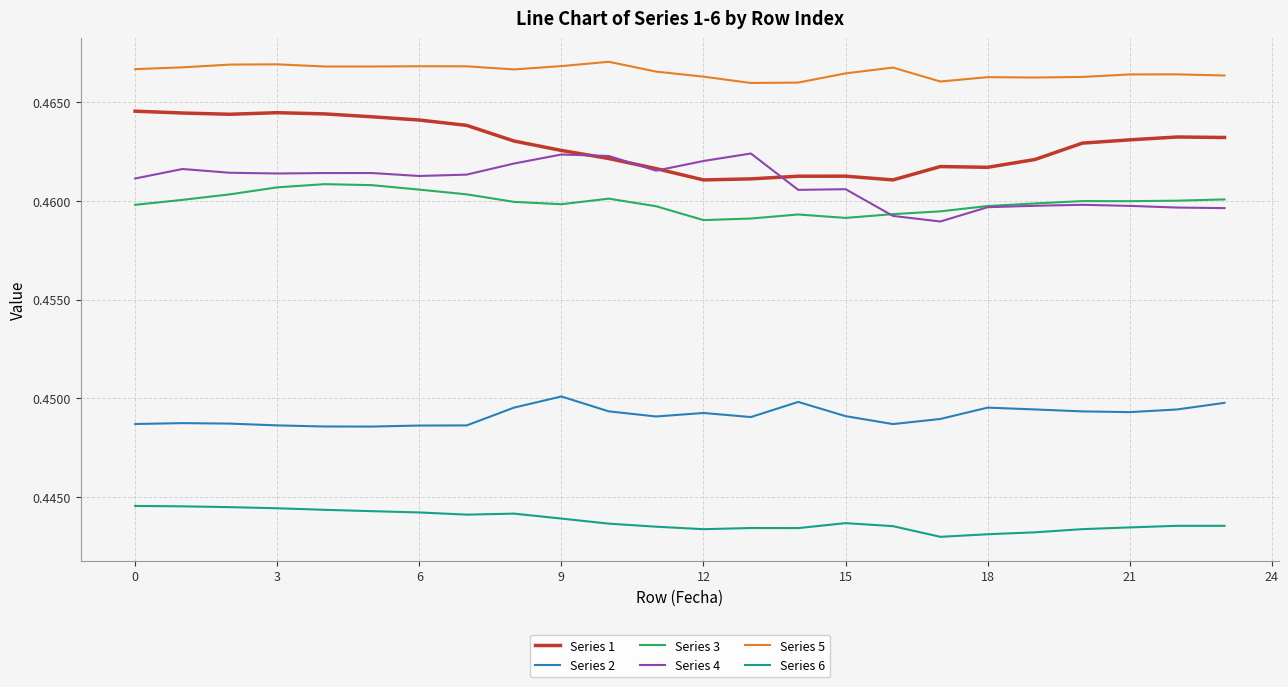

List the series in order of their peak value, lowest first.

Series 6, Series 2, Series 3, Series 4, Series 1, Series 5